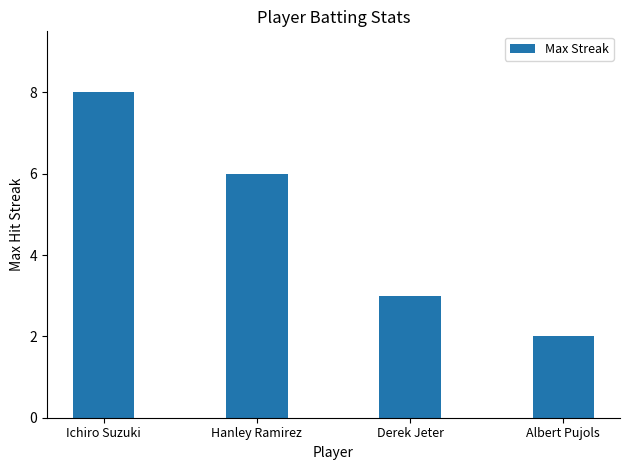

What is the sum of all values?

19